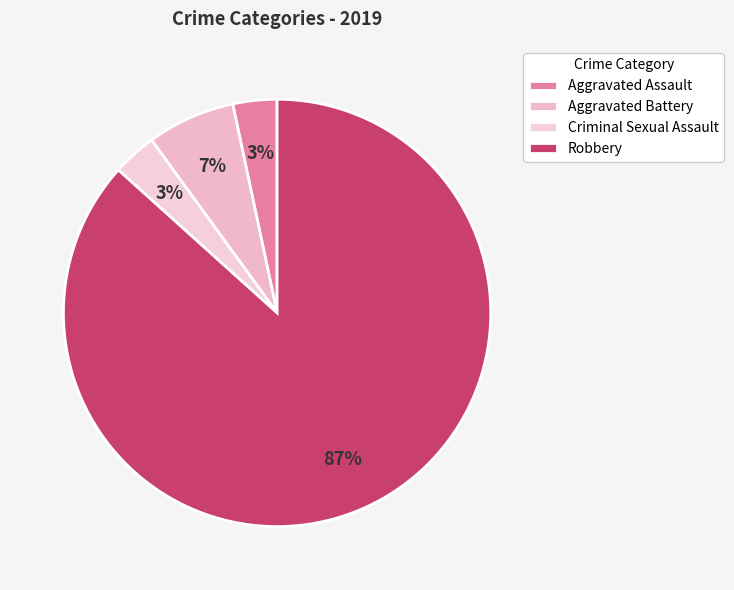

Count the number of slices in the pie.

4